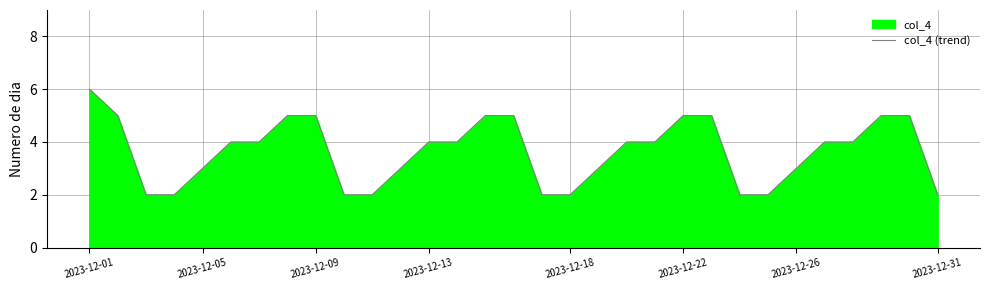

Count the values in the range 2 to 5.

30